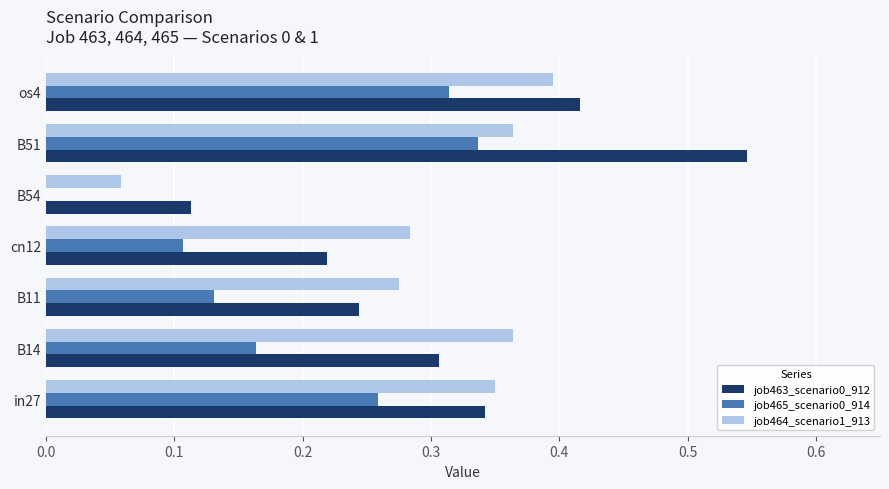

The job463_scenario0_912 series shows 0.4 at os4. True or false?

True